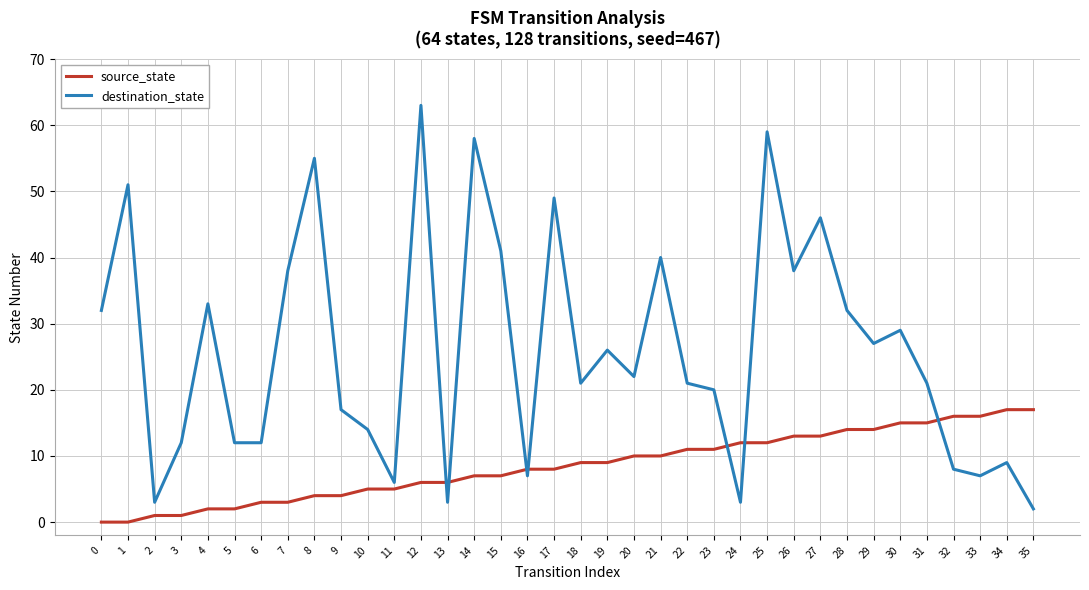

At which category does the chart reach its peak across all series?

12